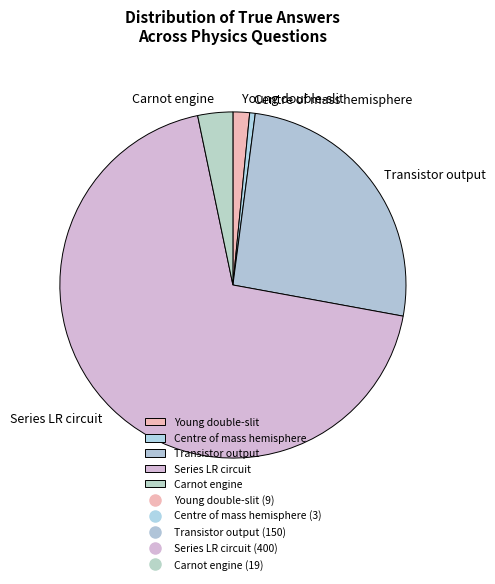

Which has a higher value, Young double-slit or Carnot engine?

Carnot engine